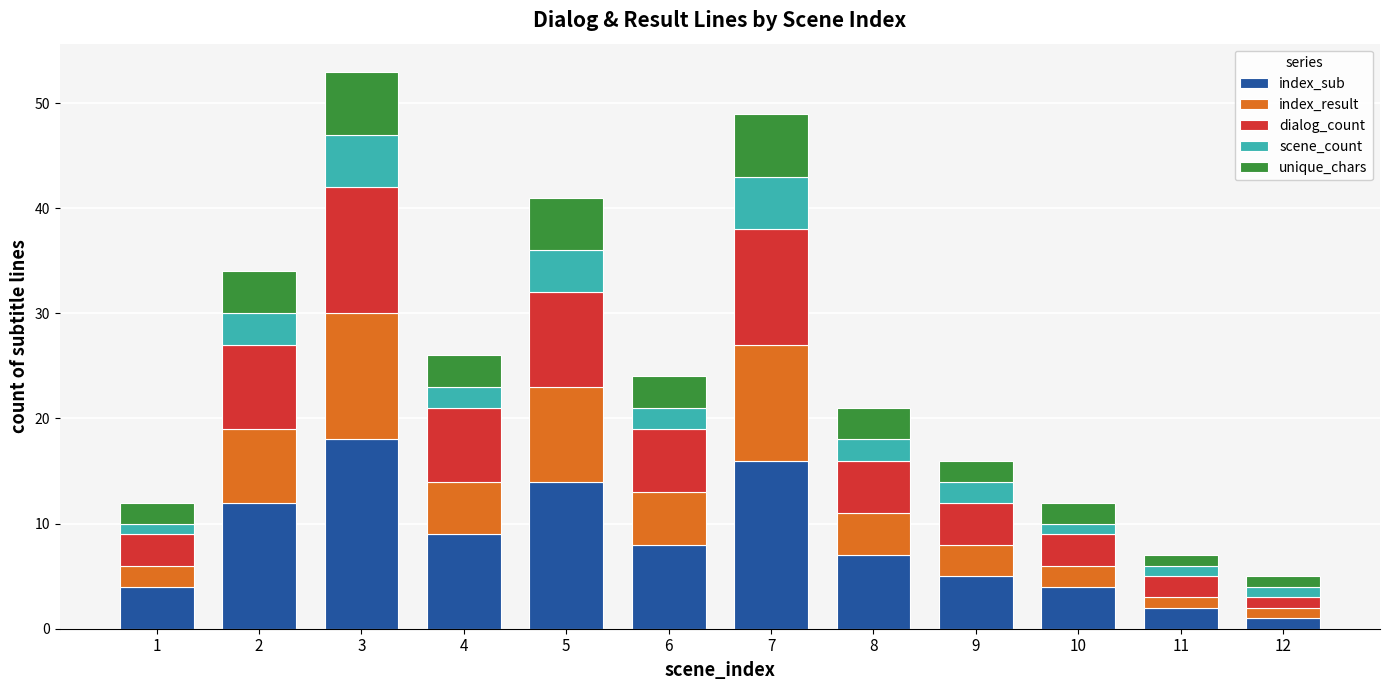

Which category has the highest value in the index_sub series?

3